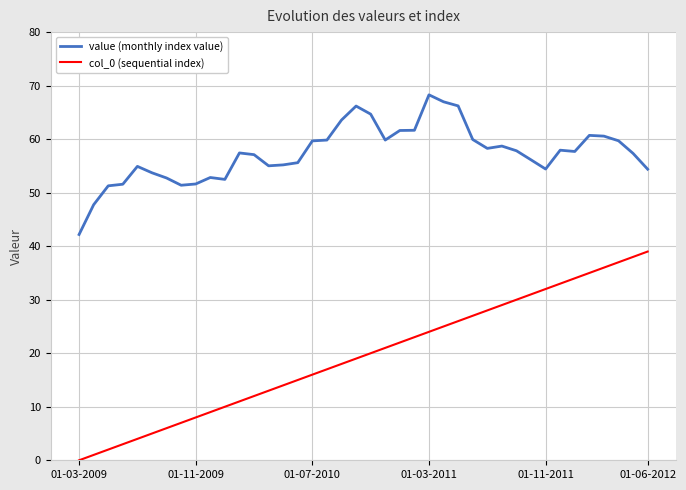

How many categories are shown in the chart?

40